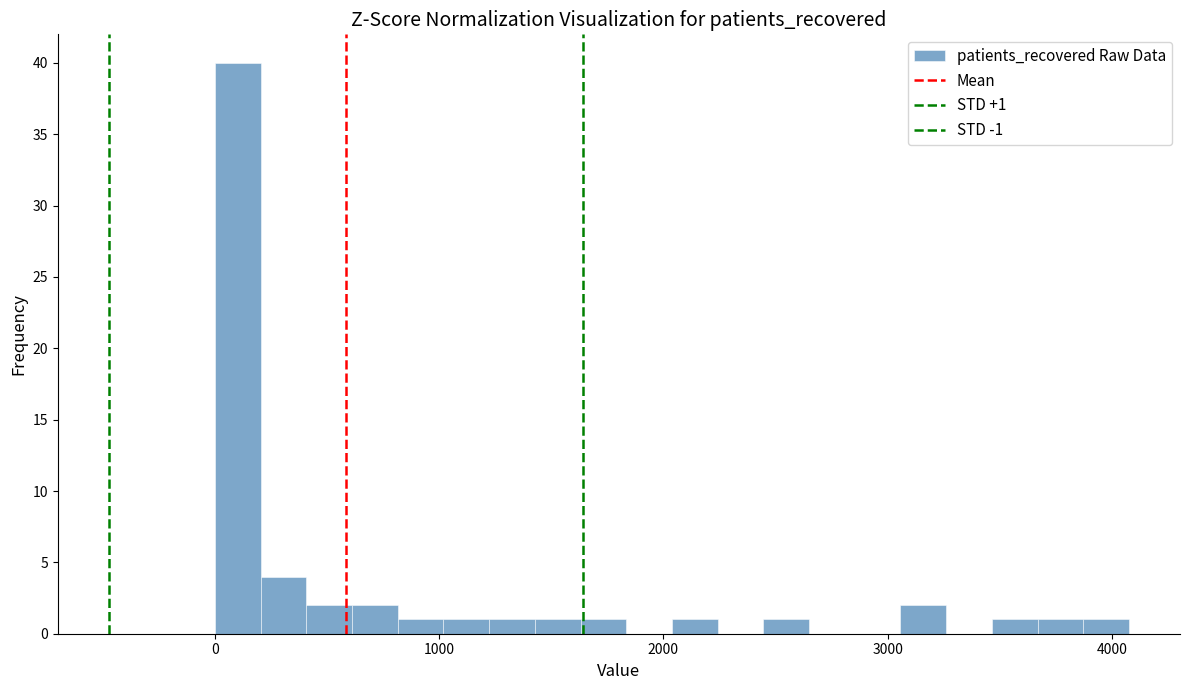

Read against the x-axis, roughly where is the centre of the tallest bar?

100